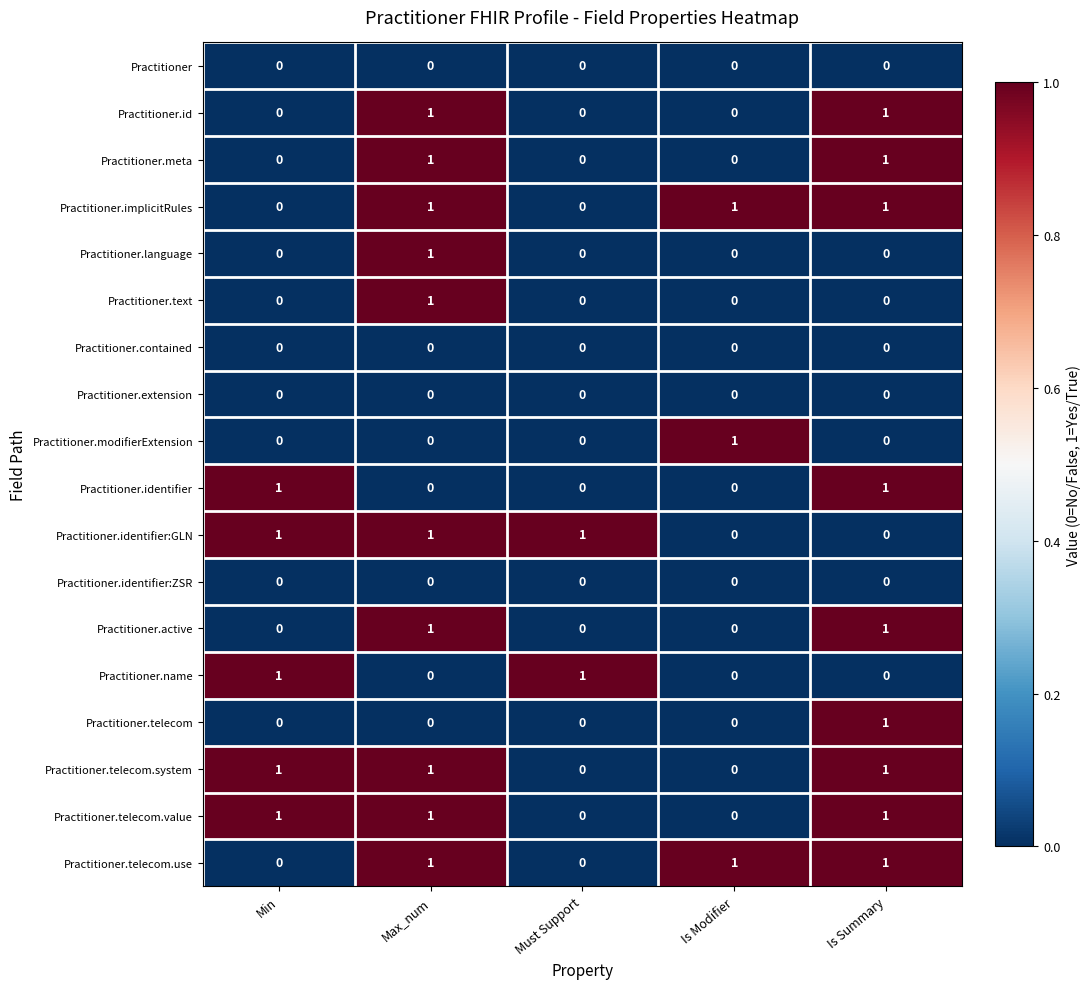

The value of Practitioner.identifier:ZSR at Is Summary is 0. True or false?

True